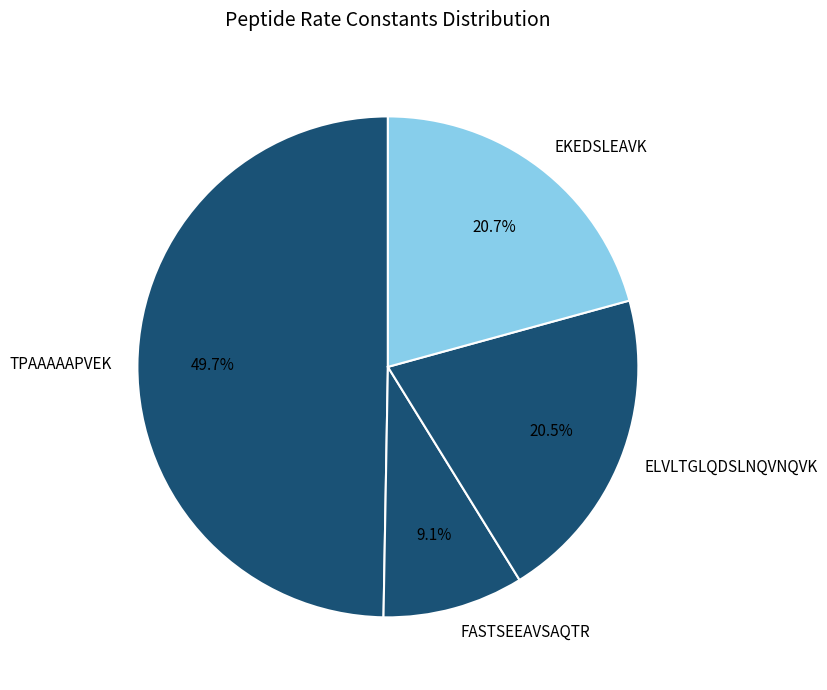

True or false: EKEDSLEAVK accounts for 11% of the total.

False